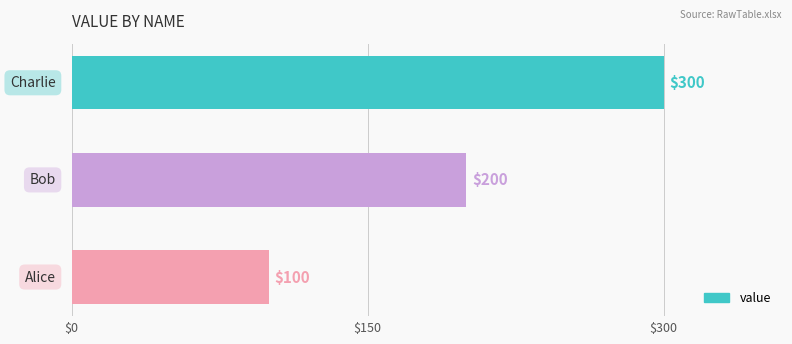

What is the average value?

200